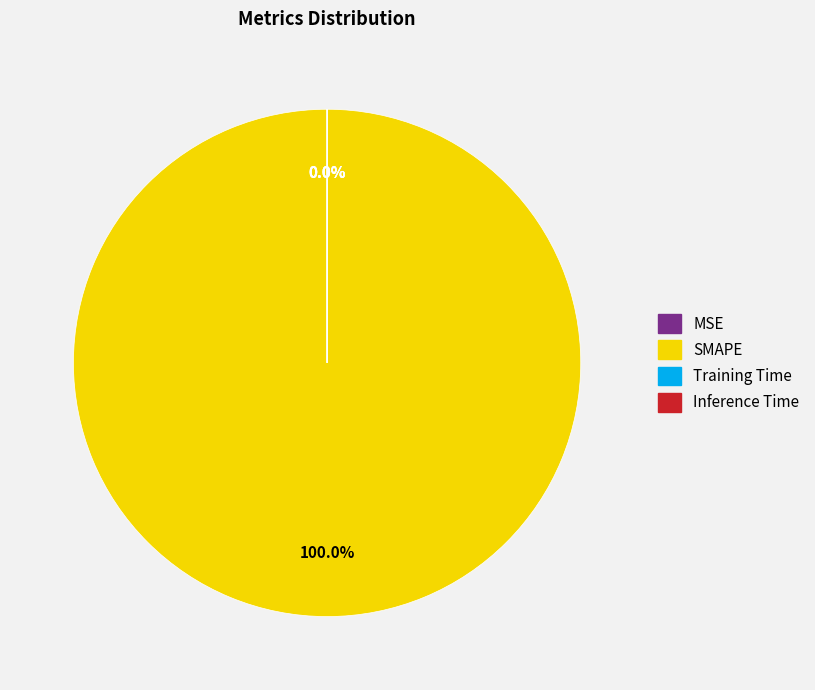

Which category accounts for the majority?

SMAPE